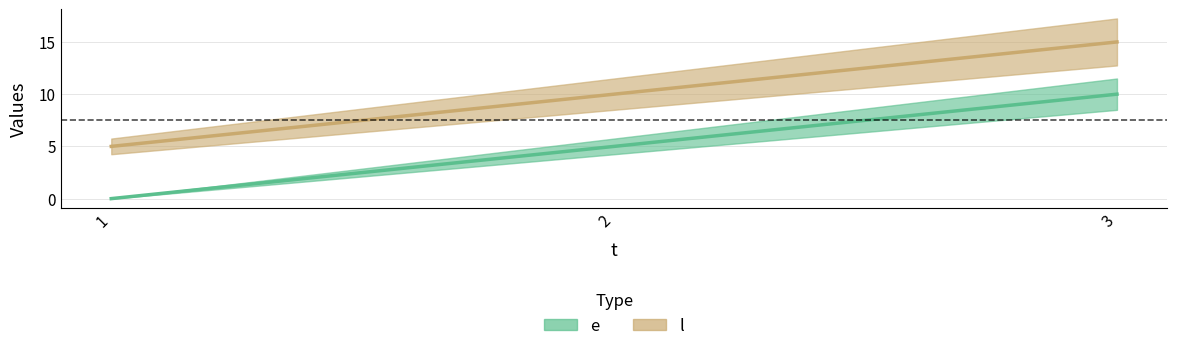

At how many categories does at least one series exceed 10?

1